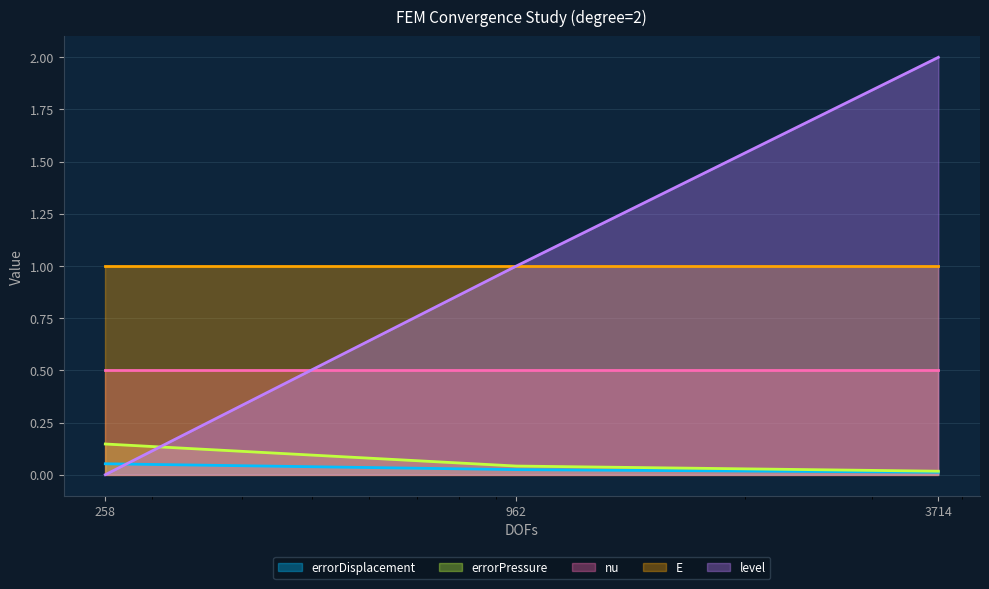

Does the chart have visible grid lines?

Yes